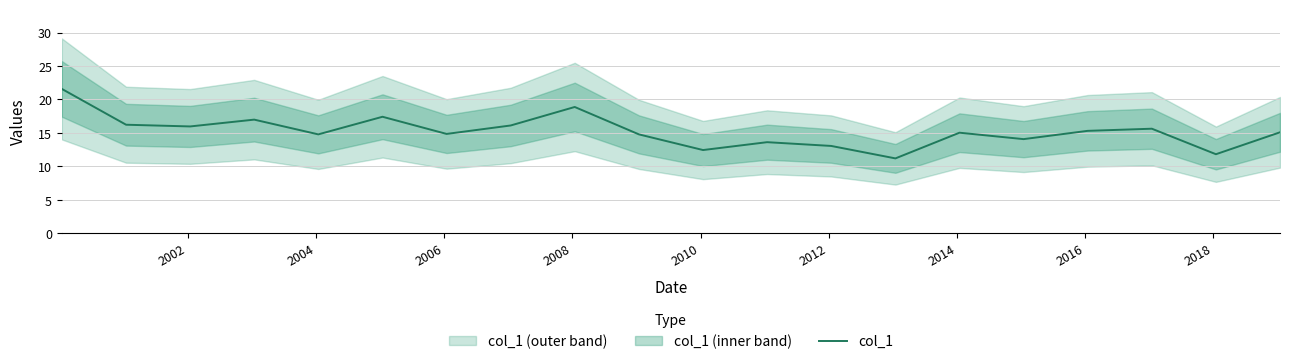

How many lines are shown in the chart?

1